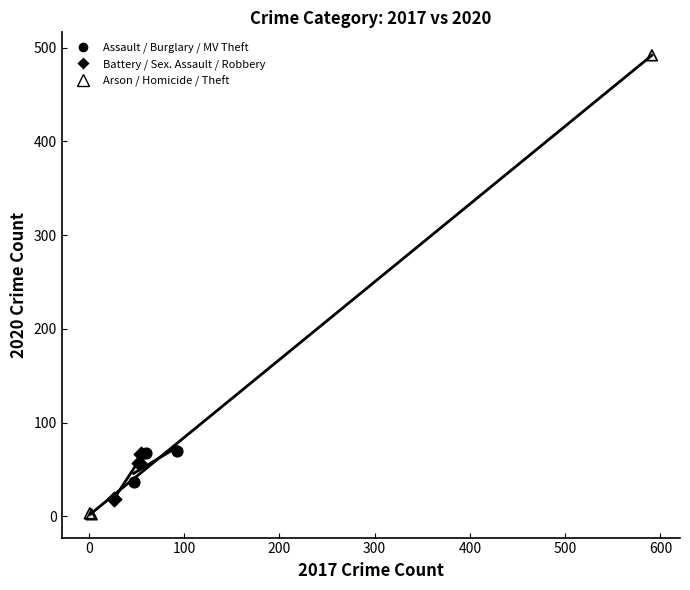

Which series has the widest spread of Y values?

Arson / Homicide / Theft